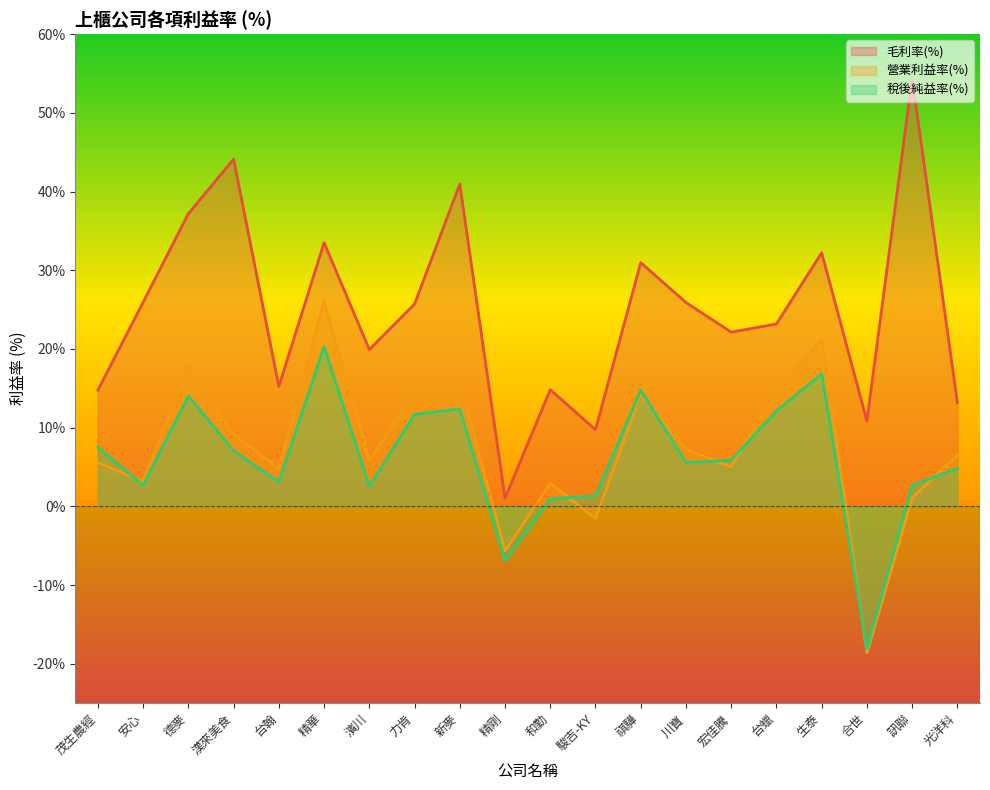

How many values in the 稅後純益率(%) series exceed 5?

11